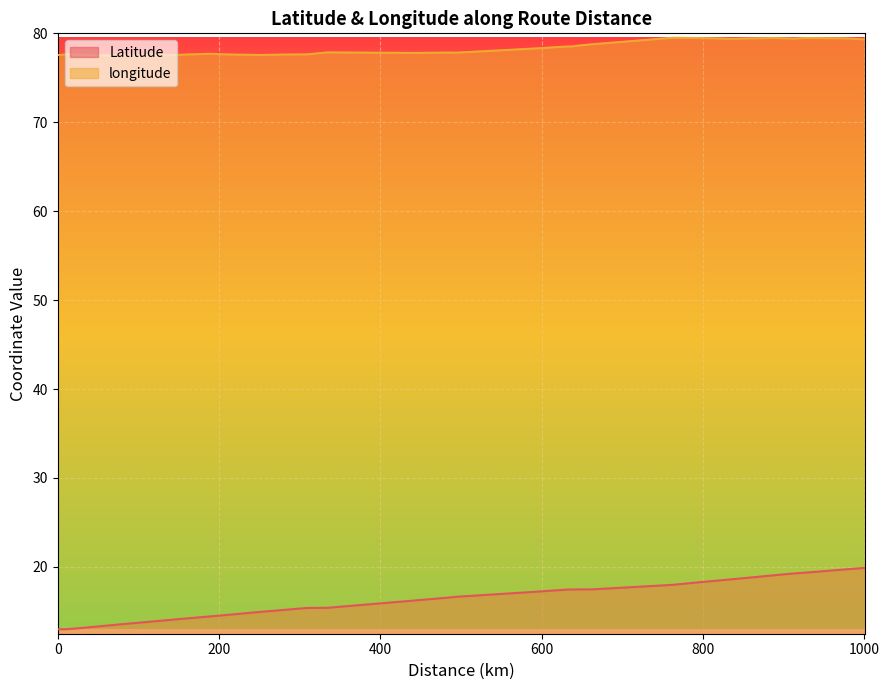

What is the smallest value displayed?

13.0